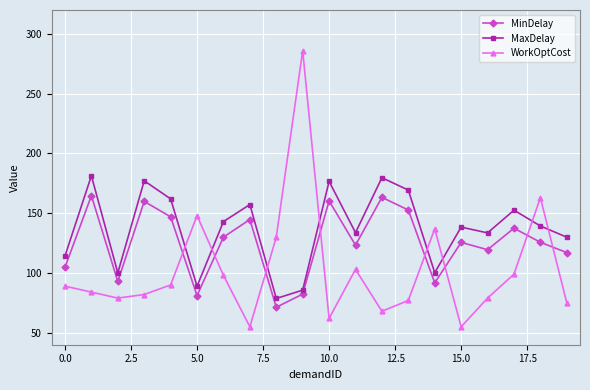

How many intersections are there between MinDelay and WorkOptCost?

8